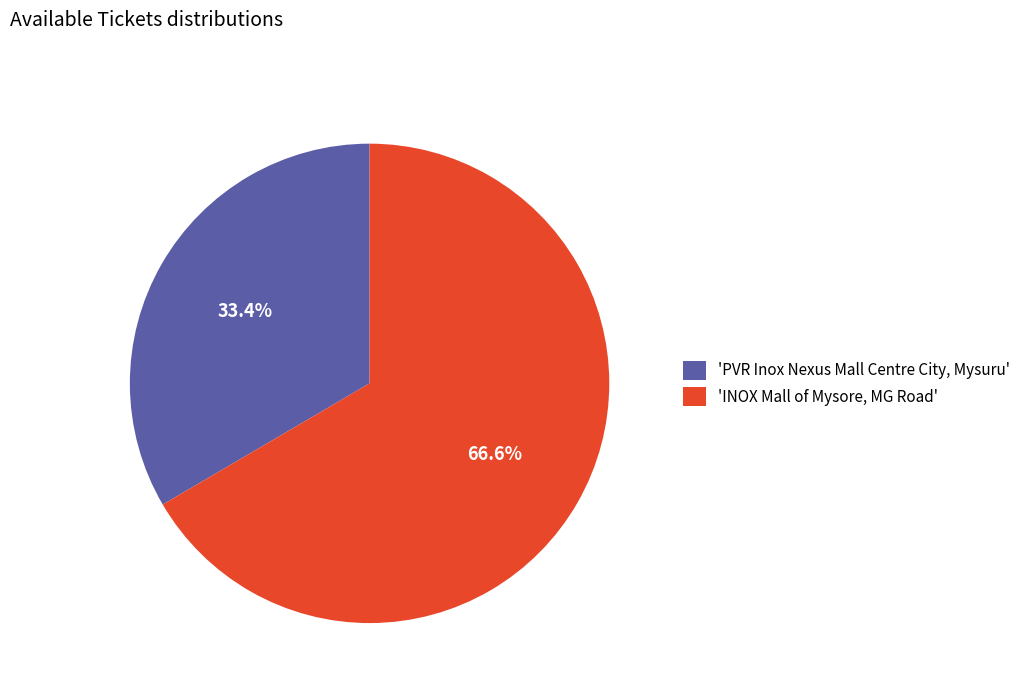

What is the majority slice?

'INOX Mall of Mysore, MG Road'